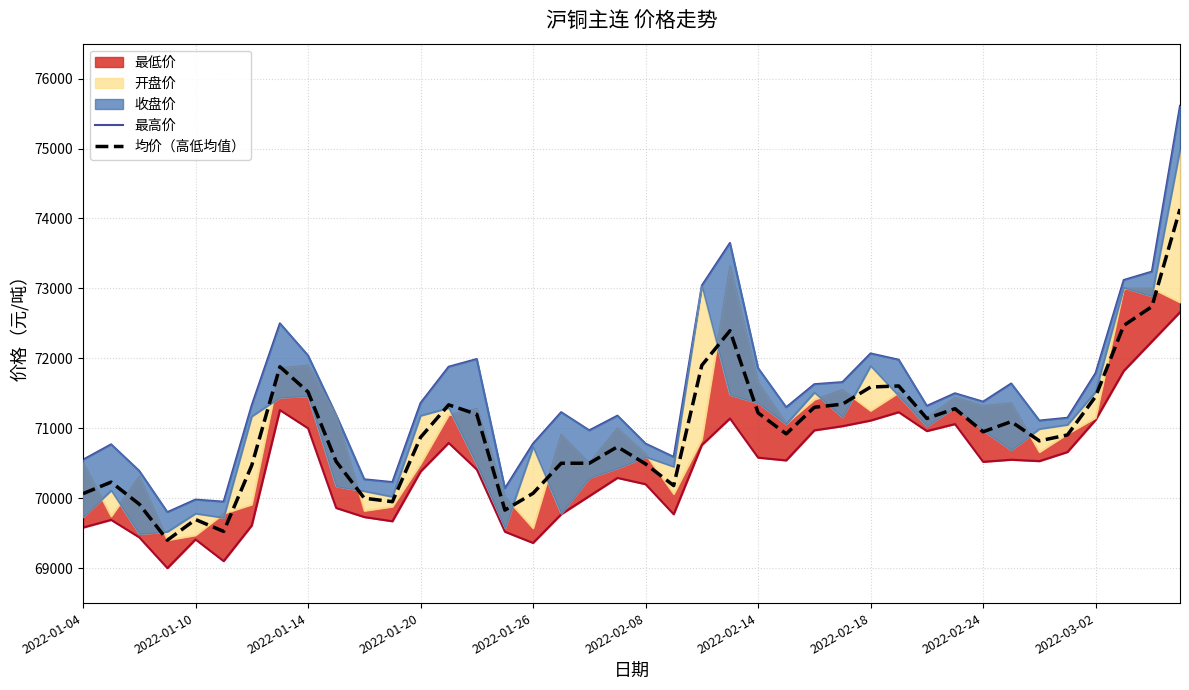

The value of 均价（高低均值） at 2022-03-02 is 71455. True or false?

True